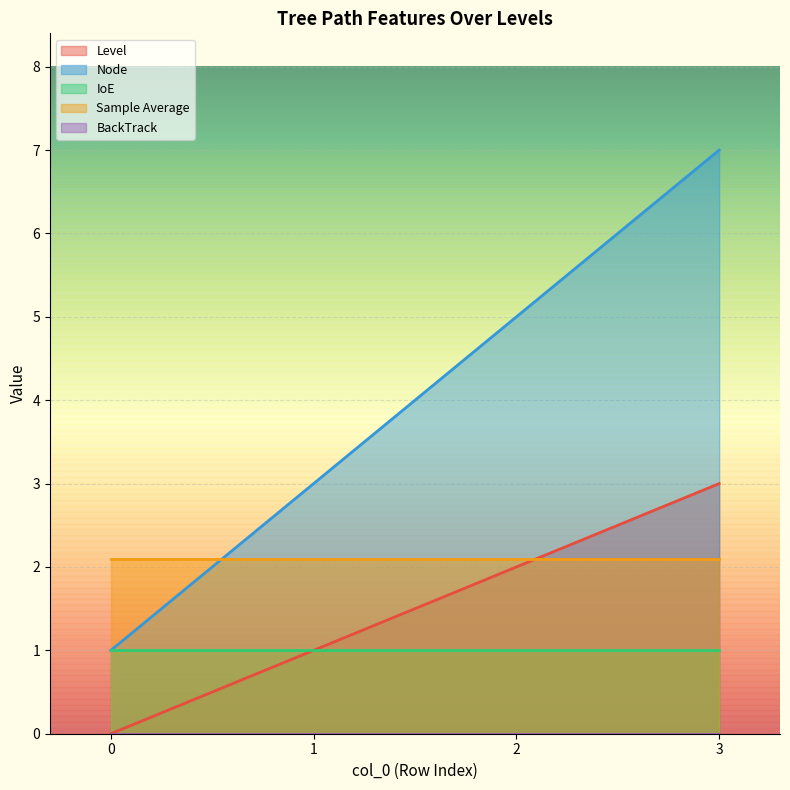

How many Node values are between 3 and 7?

3